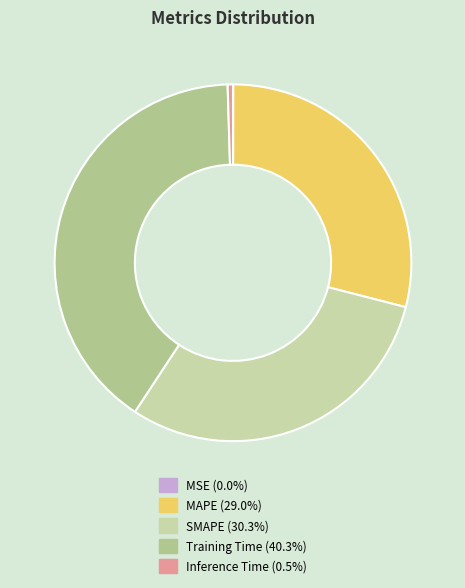

Rank the categories by value from highest to lowest.

Training Time, SMAPE, MAPE, Inference Time, MSE